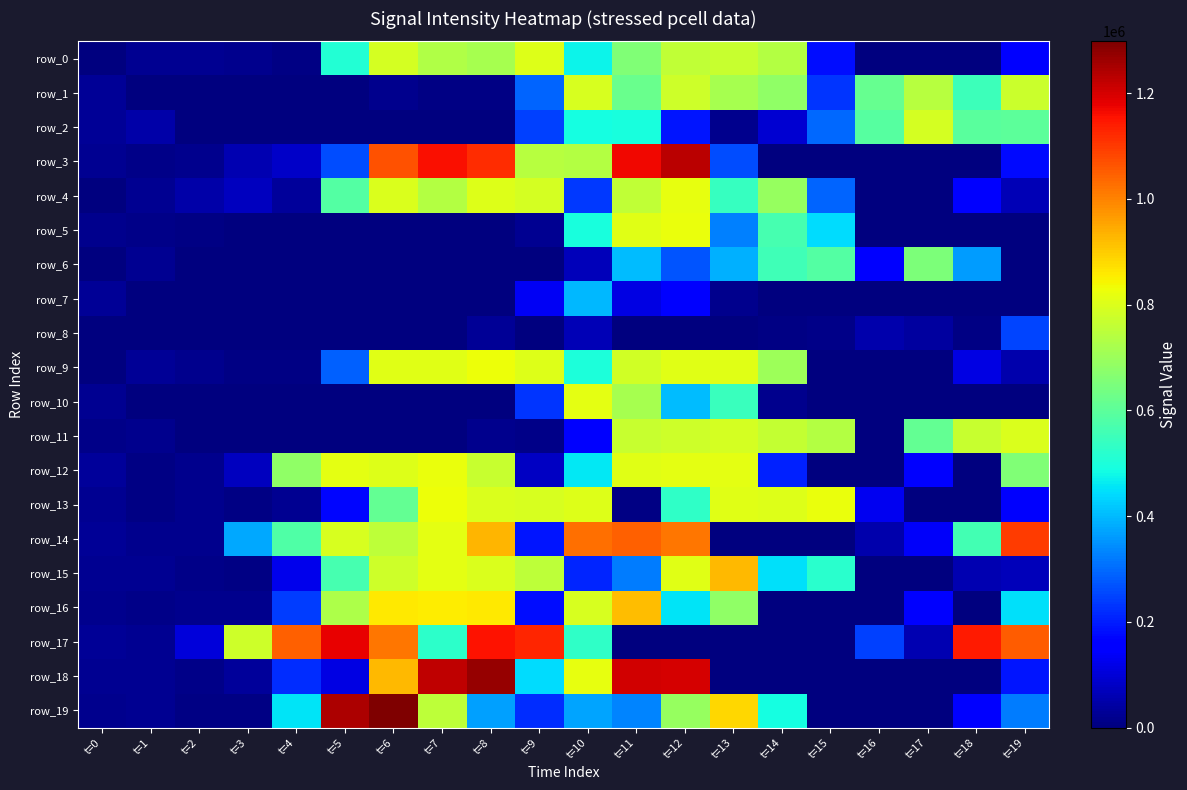

What is the maximum value for row_13?

829950